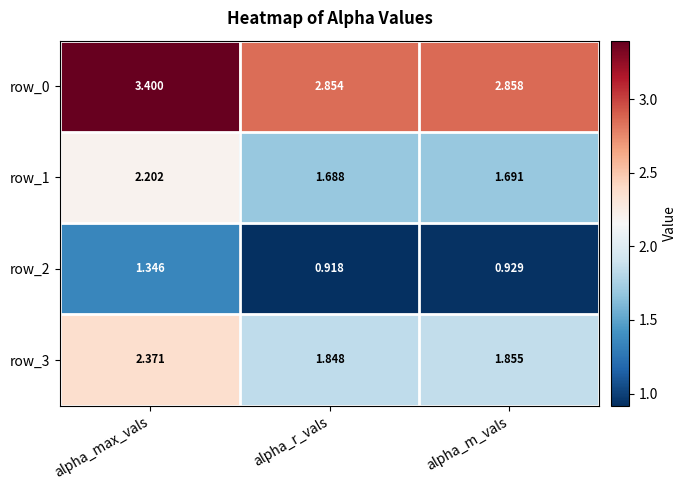

At which category is the sum across all series the highest?

alpha_max_vals